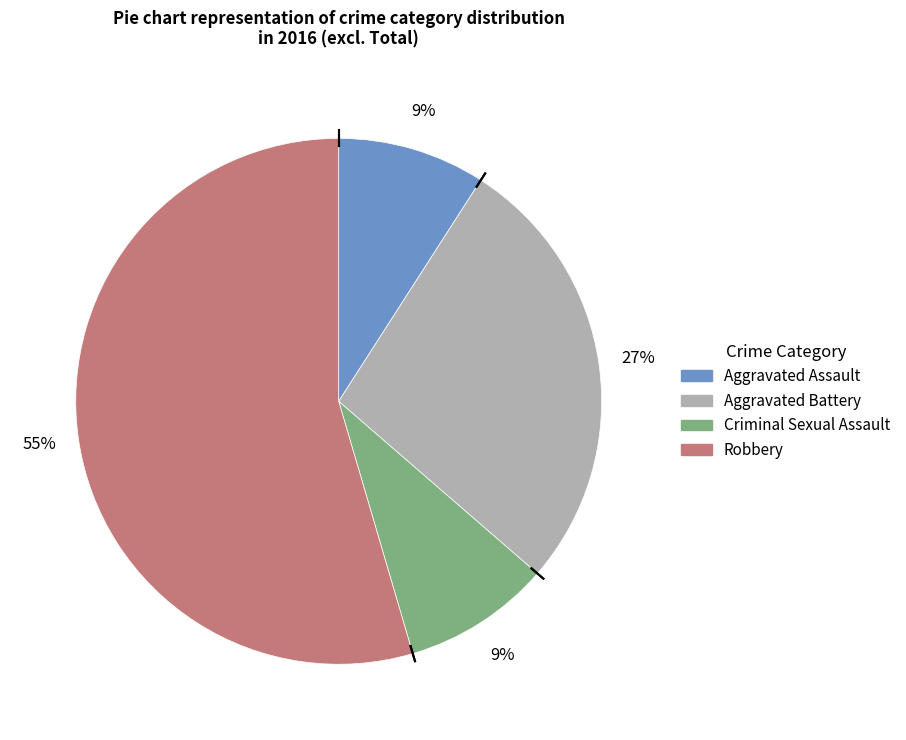

Is it true that Criminal Sexual Assault is 1% of the pie?

False